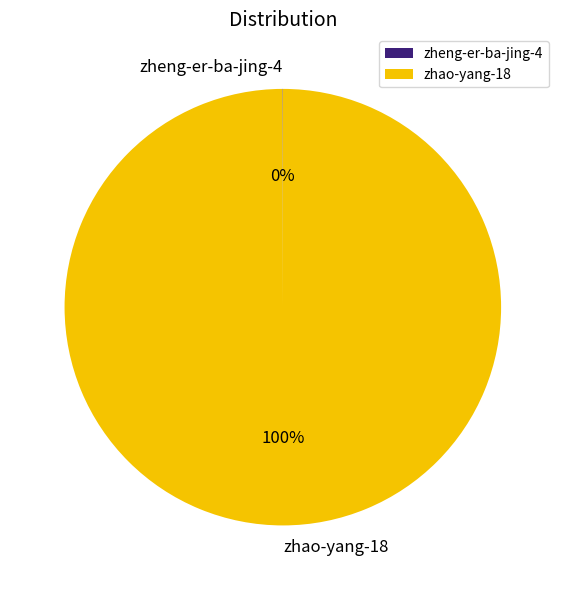

To the nearest percent, what is the average slice percentage?

50%